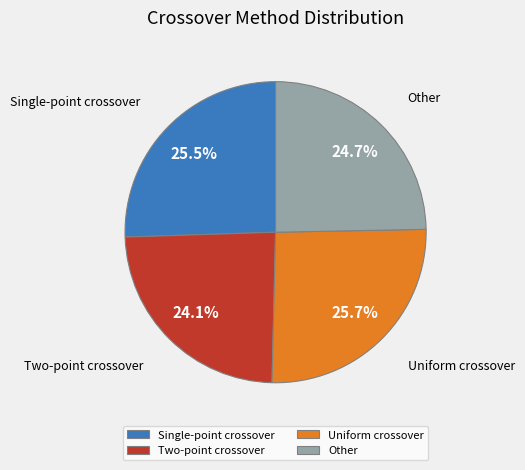

Is it true that Other is 25% of the pie?

True